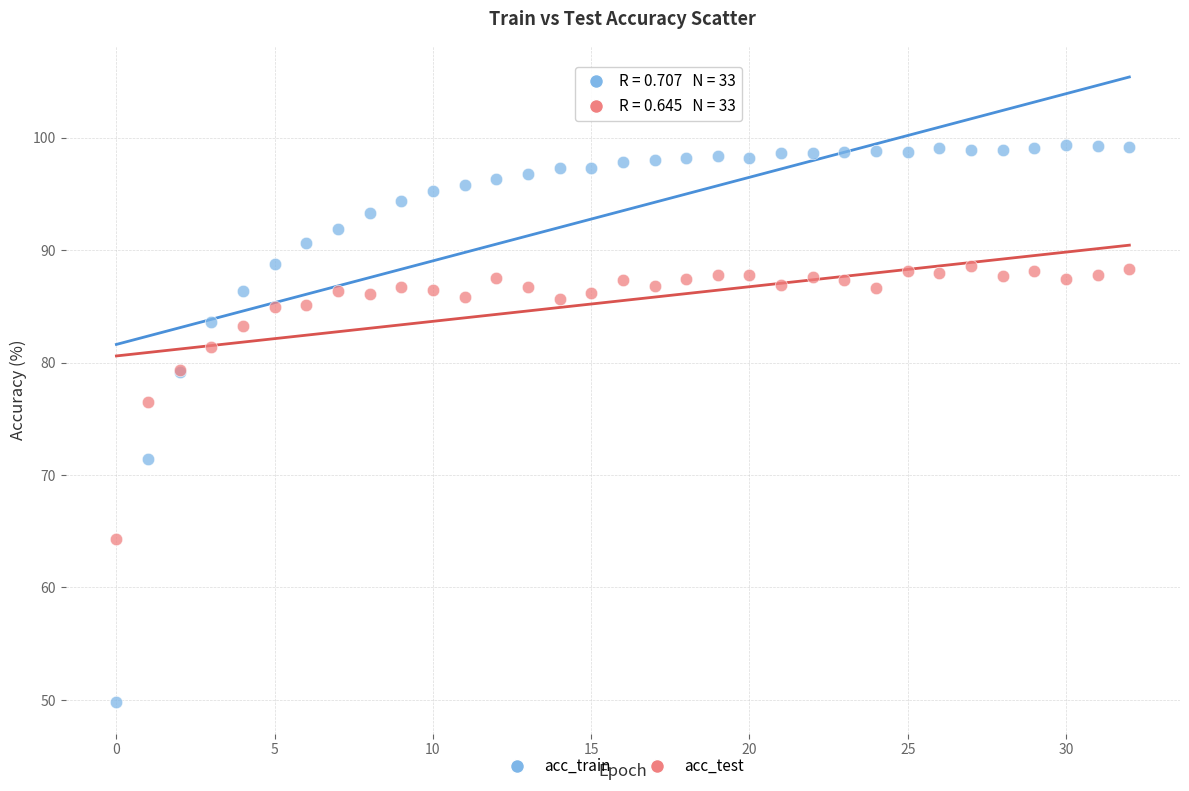

Which series reaches the minimum Y coordinate?

acc_train